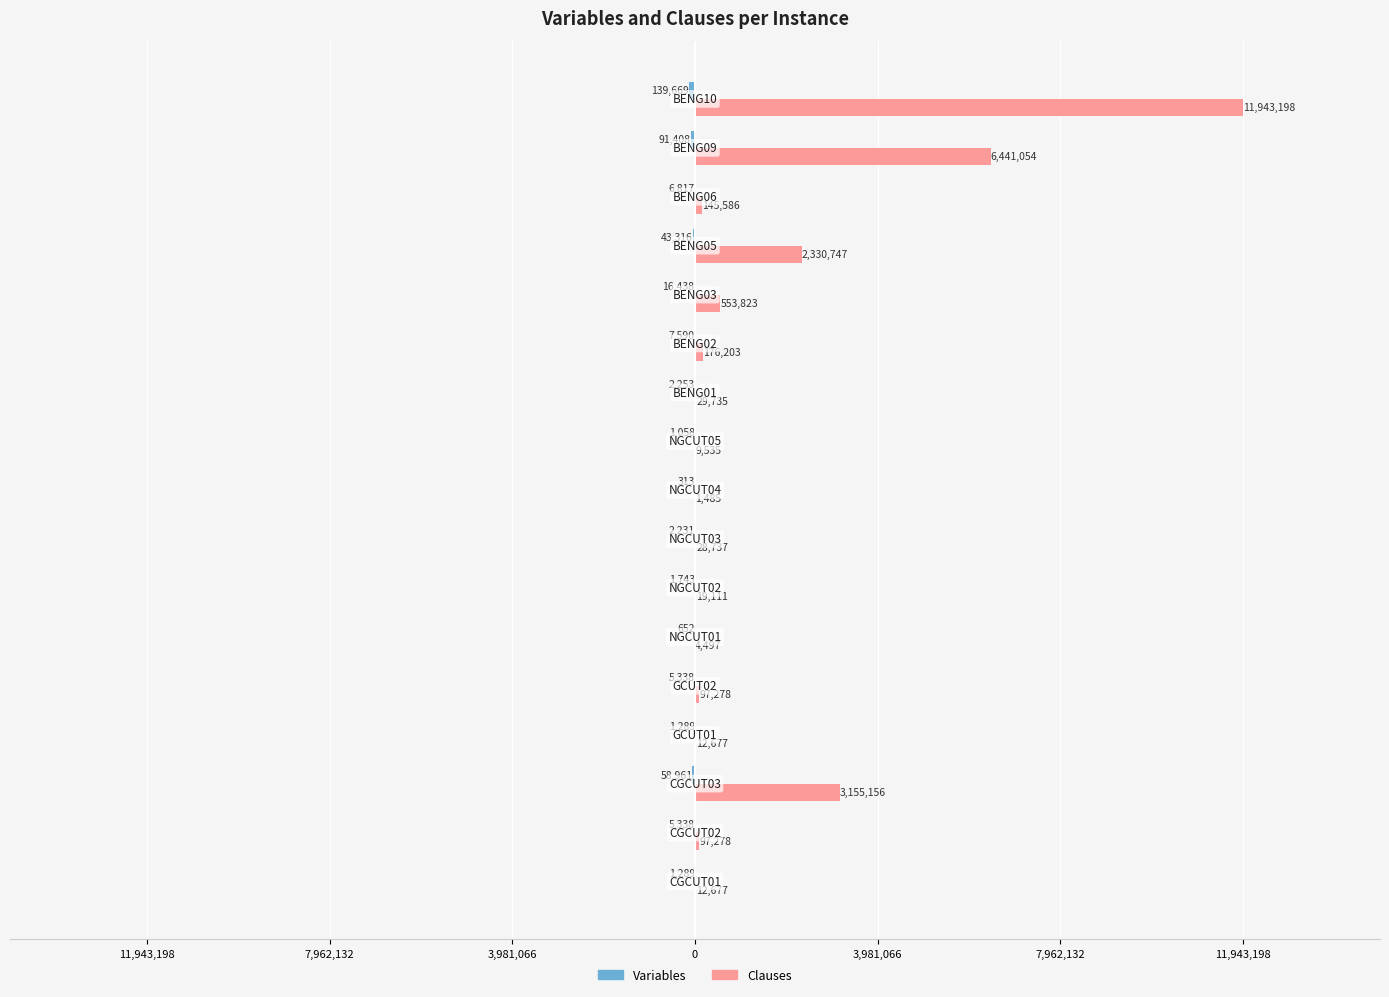

What is the value of the Variables bar at the 2nd from the left?

-5338